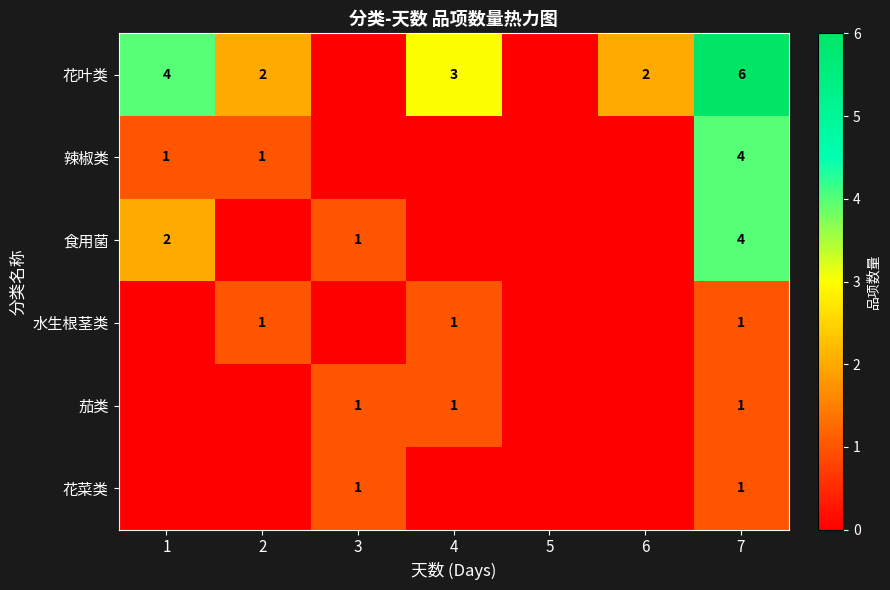

True or false: 食用菌 has a value of 2 at 3.

False